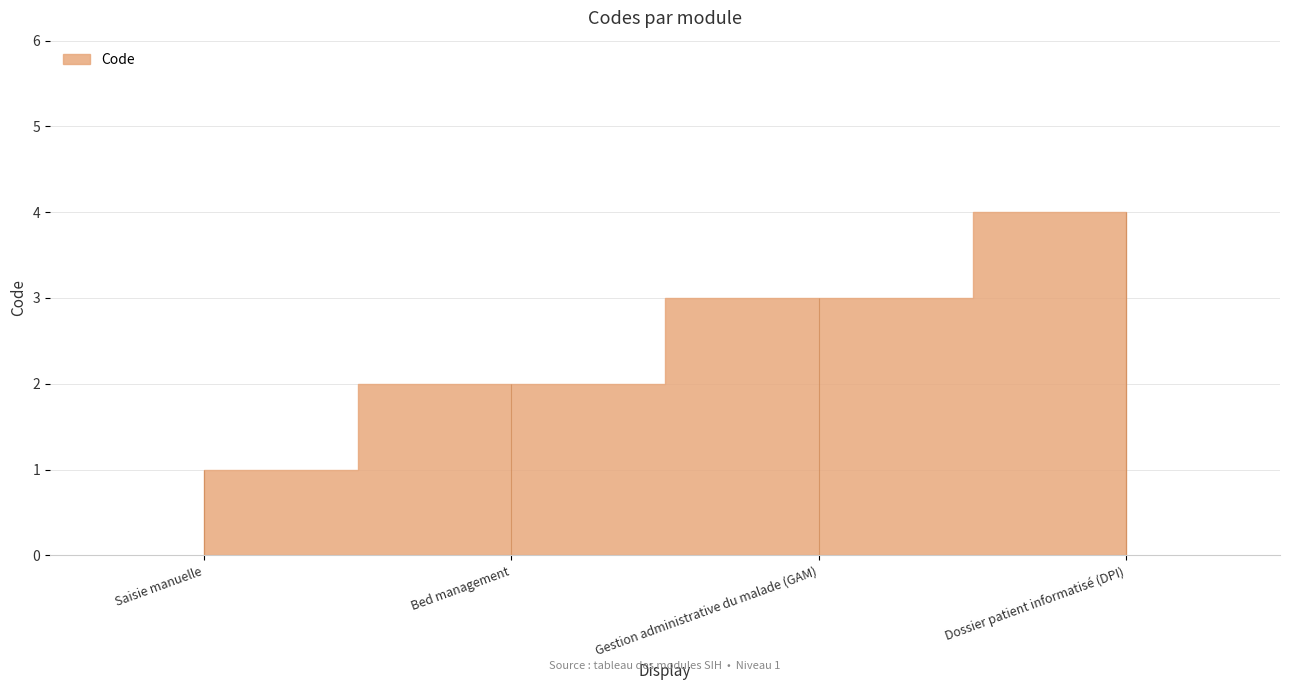

What is the sum of all values?

10